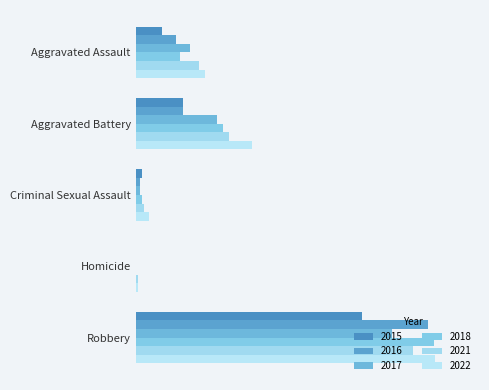

What are all the series names shown in the legend?

2015, 2016, 2017, 2018, 2021, 2022